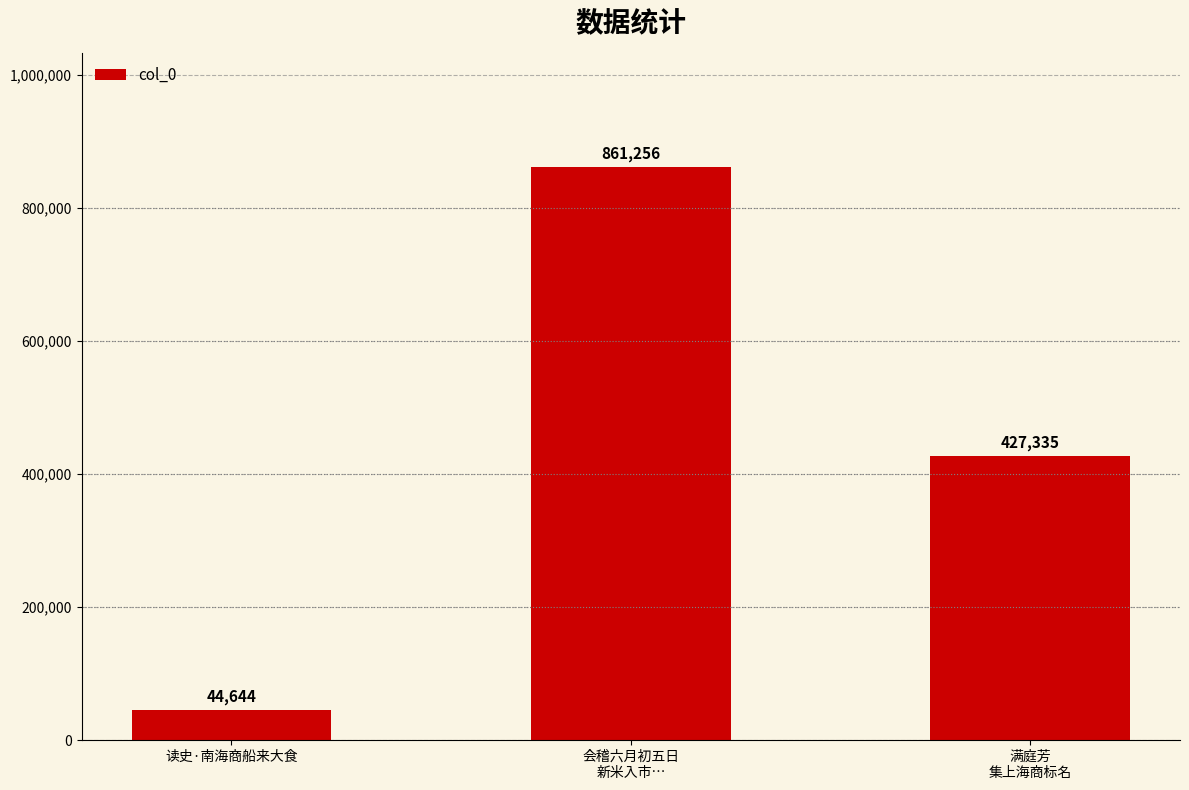

What is the change in value from 读史·南海商船来大食 to 会稽六月初五日
新米入市…?

+816612